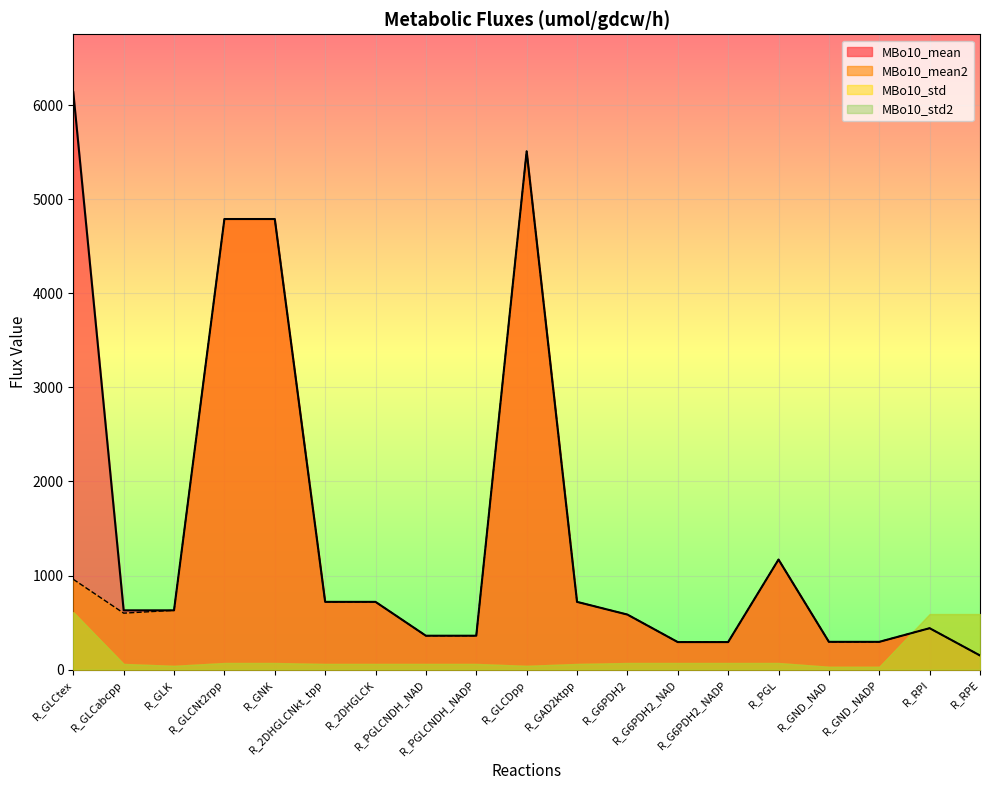

What position from the left is R_GLCDpp?

10